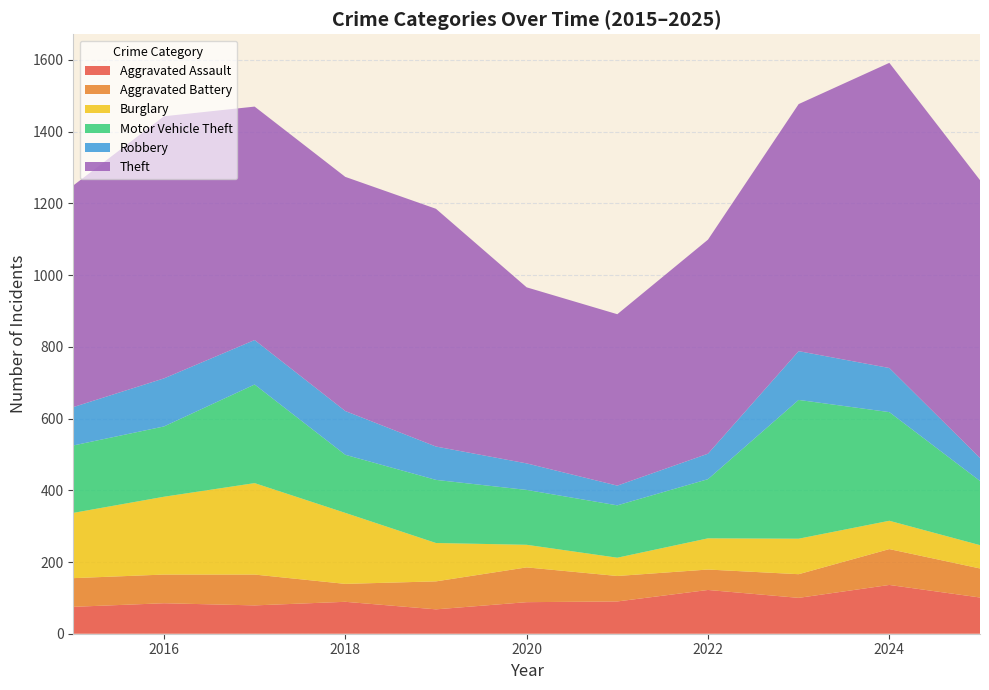

Reading right to left, what are all the values shown in this chart?

Aggravated Assault: 2025=101	2024=136	2023=100	2022=122	2021=90	2020=88	2019=68	2018=89	2017=79	2016=85	2015=75
Aggravated Battery: 2025=81	2024=100	2023=66	2022=57	2021=71	2020=97	2019=78	2018=50	2017=86	2016=80	2015=80
Burglary: 2025=65	2024=79	2023=99	2022=87	2021=51	2020=63	2019=107	2018=198	2017=255	2016=217	2015=182
Motor Vehicle Theft: 2025=179	2024=303	2023=387	2022=165	2021=146	2020=153	2019=176	2018=162	2017=275	2016=196	2015=188
Robbery: 2025=64	2024=123	2023=136	2022=71	2021=55	2020=74	2019=93	2018=122	2017=124	2016=134	2015=107
Theft: 2025=775	2024=851	2023=689	2022=597	2021=478	2020=491	2019=663	2018=653	2017=651	2016=731	2015=618